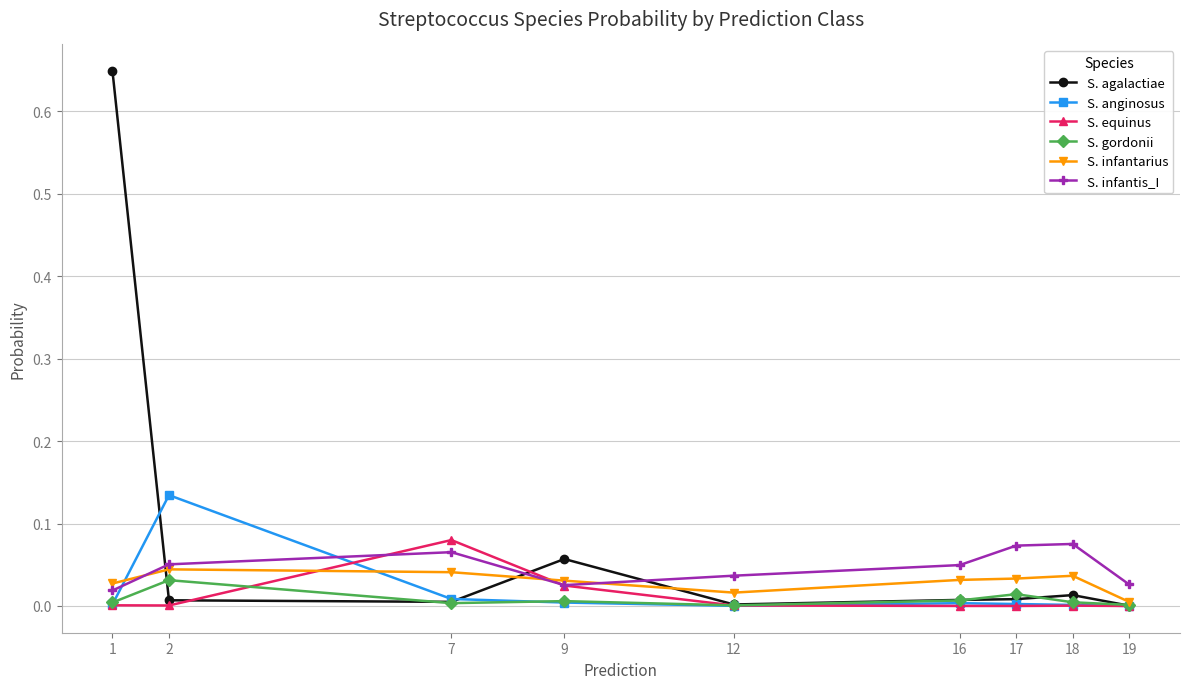

The value of S. infantarius at 16 is 0.0. True or false?

True